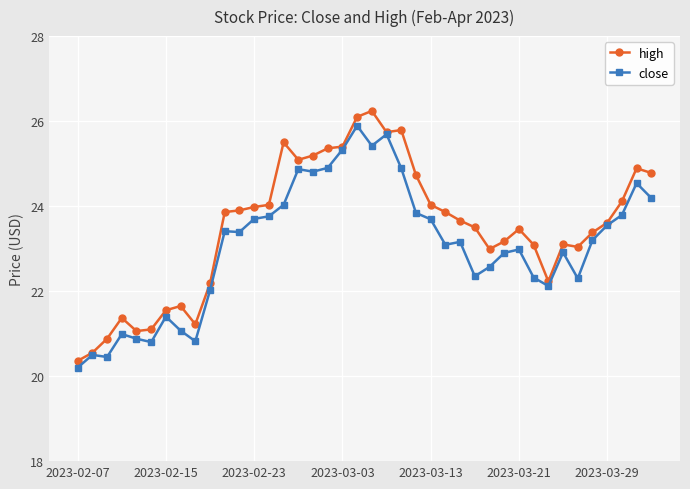

Rank the series by their average value, from lowest to highest.

close, high